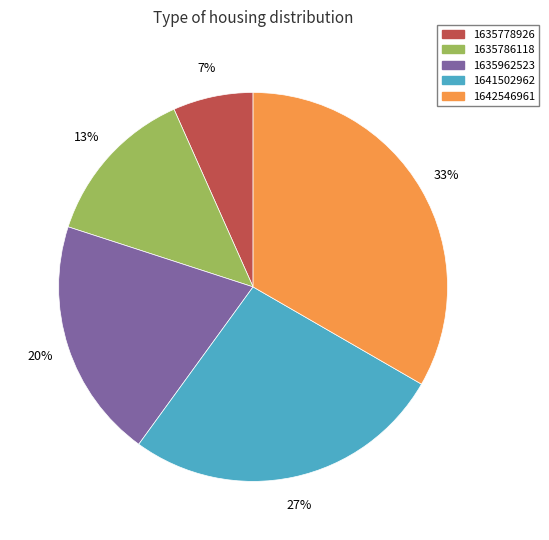

Count the number of slices in the pie.

5